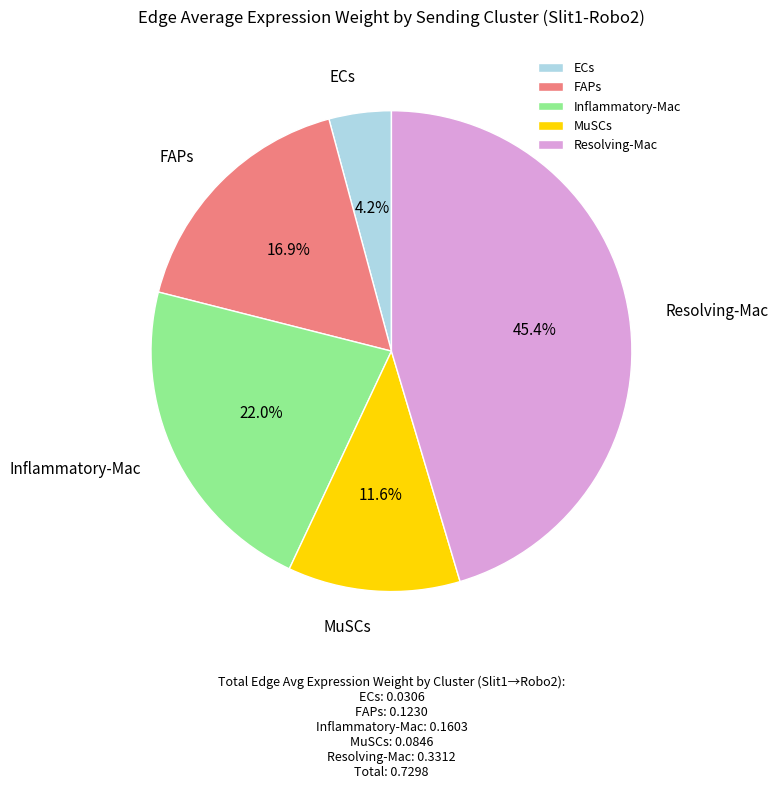

Which slice is the largest?

Resolving-Mac